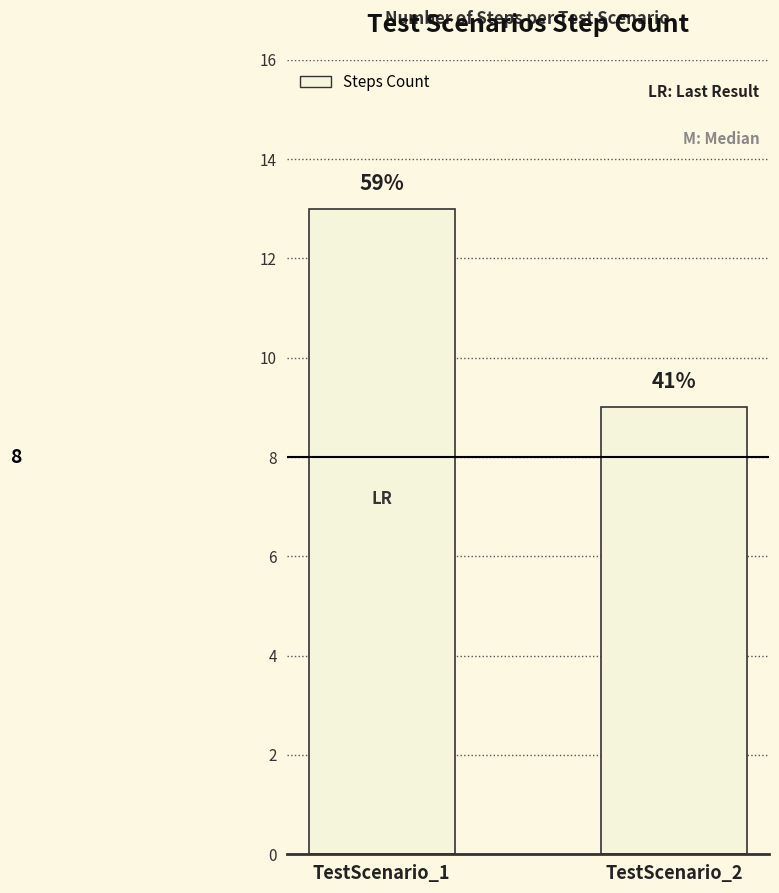

Are the bars horizontal?

No